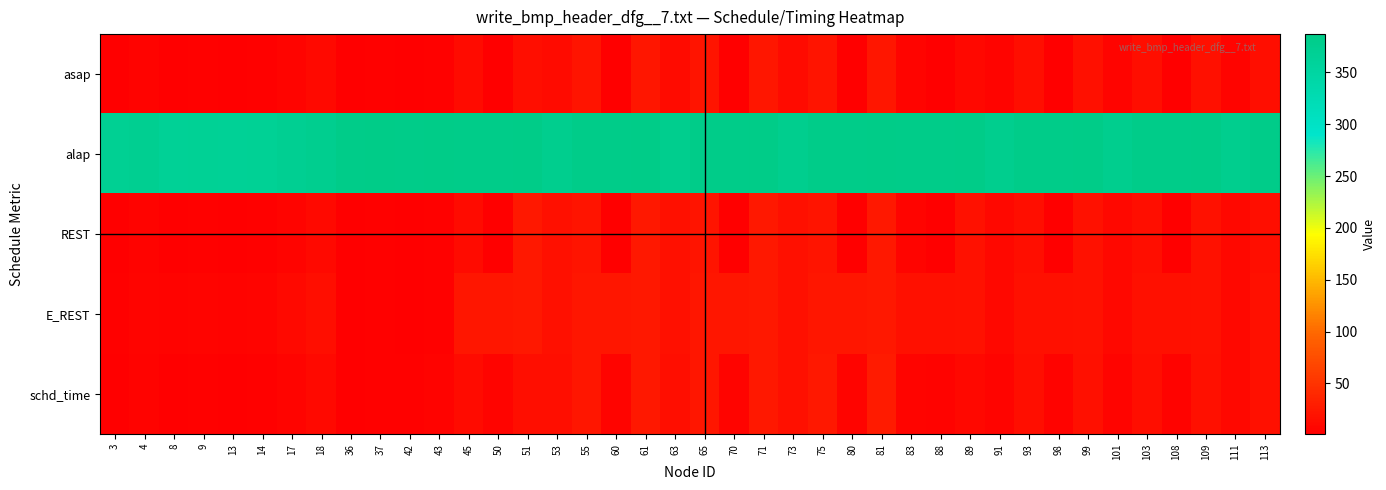

At which category does the chart reach its peak across all series?

37